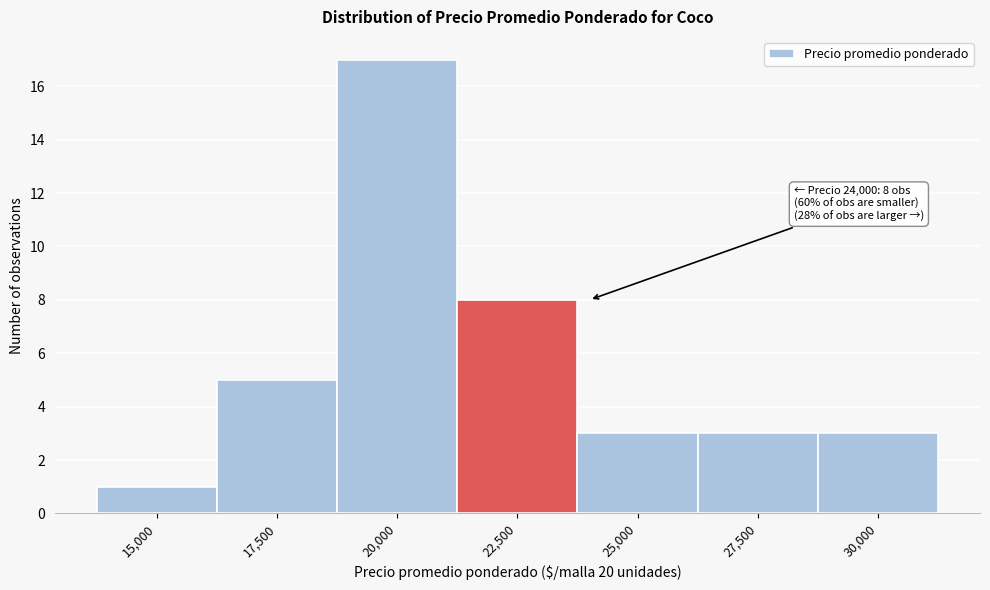

Reading left to right, extract all data points from this chart.

15,000=1	17,500=5	20,000=17	22,500=8	25,000=3	27,500=3	30,000=3